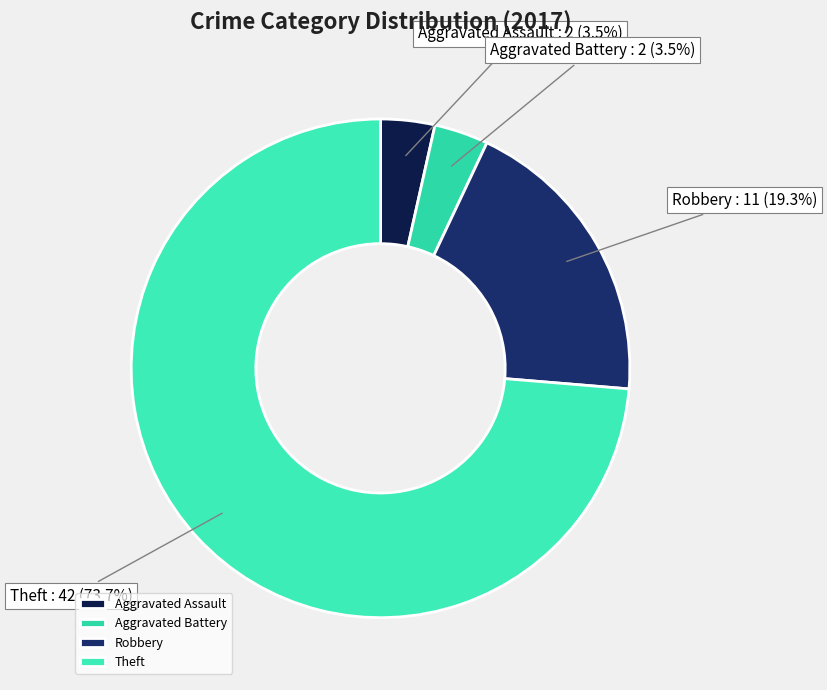

Which slice is the largest?

Theft